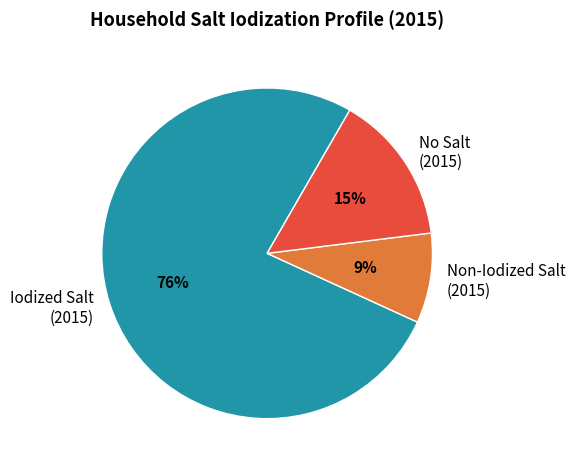

Is the sum of No Salt (2015) and Iodized Salt (2015) greater than half?

Yes